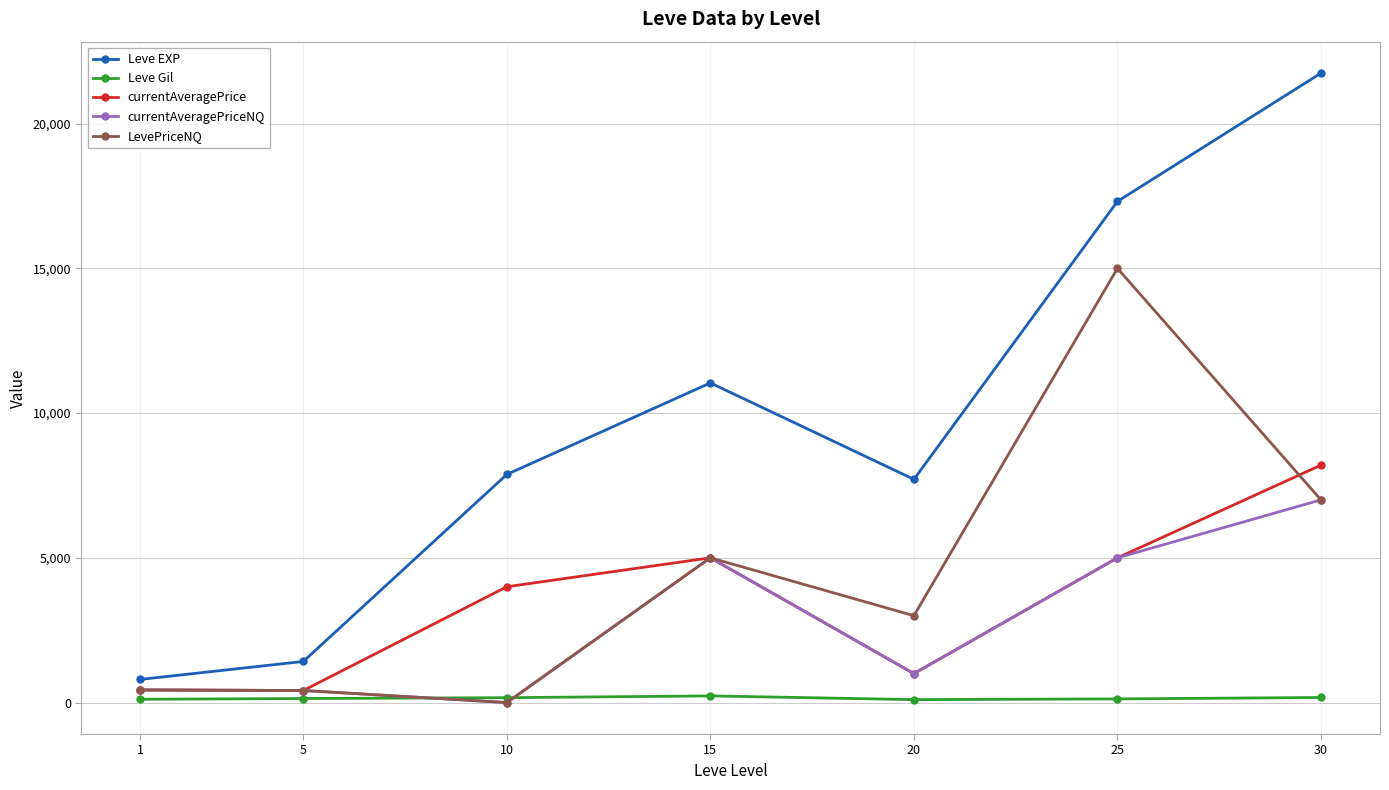

What is the value of the currentAveragePriceNQ point at the 5th from the left?

1000.0